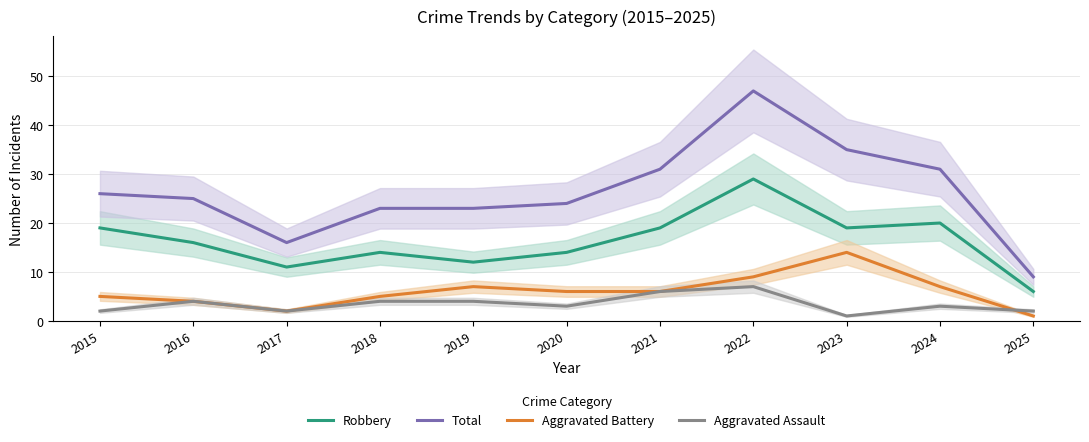

Reading left to right, list all the values displayed in this chart.

Robbery: 19	16	11	14	12	14	19	29	19	20	6
Total: 26	25	16	23	23	24	31	47	35	31	9
Aggravated Battery: 5	4	2	5	7	6	6	9	14	7	1
Aggravated Assault: 2	4	2	4	4	3	6	7	1	3	2